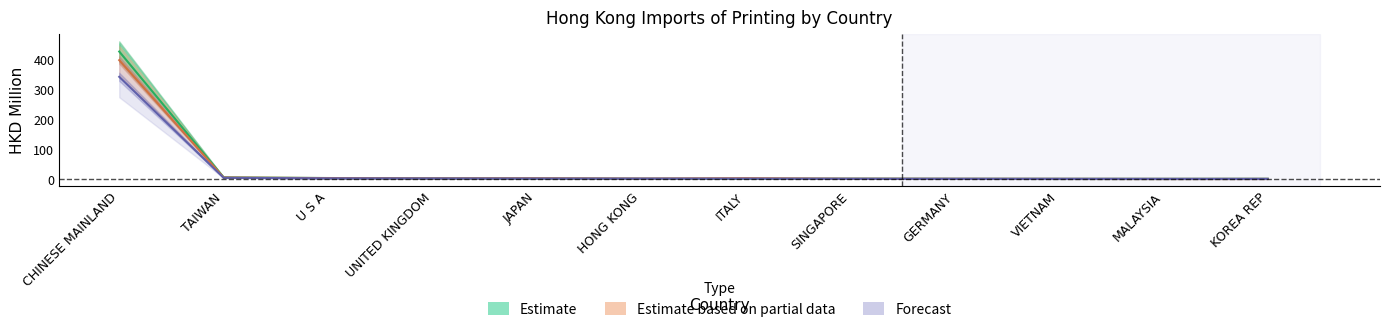

Where is the first local minimum for 201612?

HONG KONG